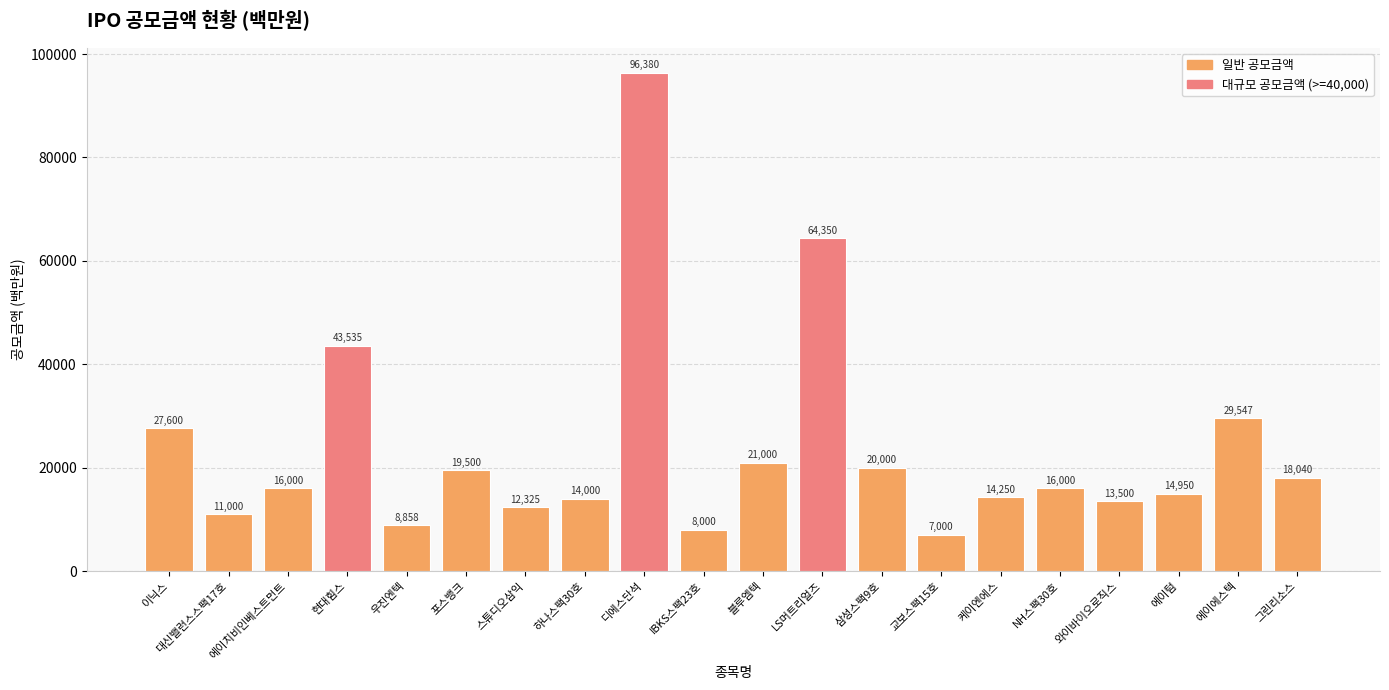

What is the value of the 18th bar from the left?

14950